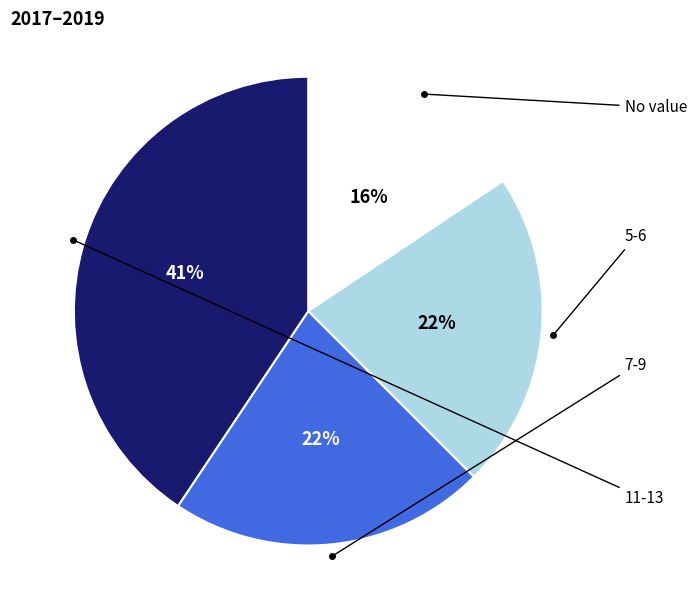

Count the number of slices in the pie.

4